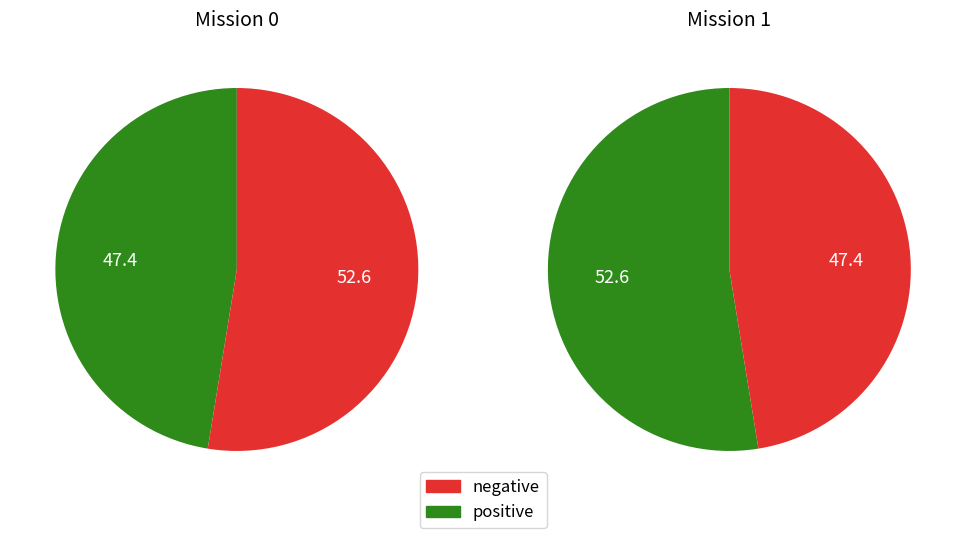

To the nearest percent, what portion does 0 represent?

47%